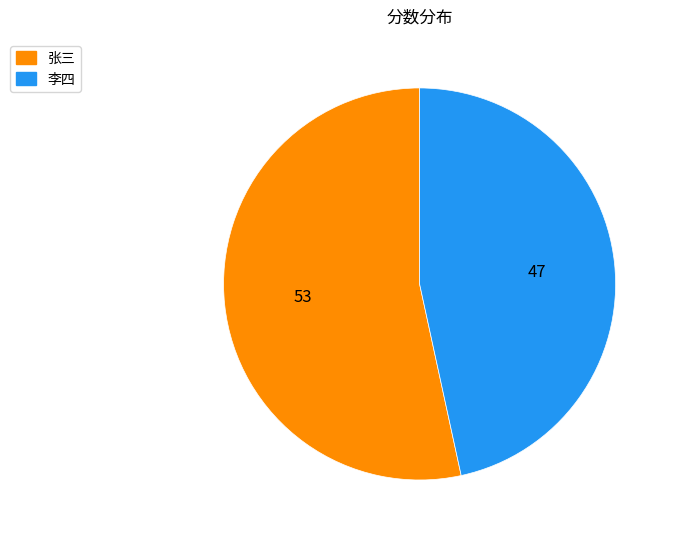

How many segments does this pie chart have?

2